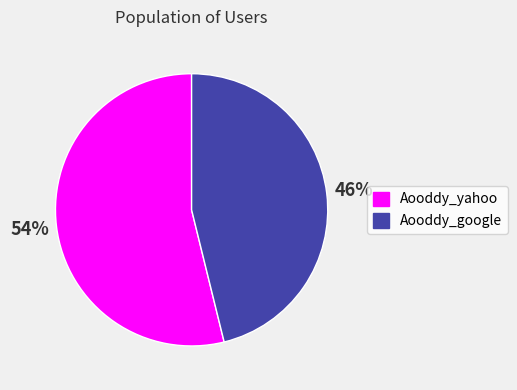

Between Aooddy_google and Aooddy_yahoo, which is larger?

Aooddy_yahoo